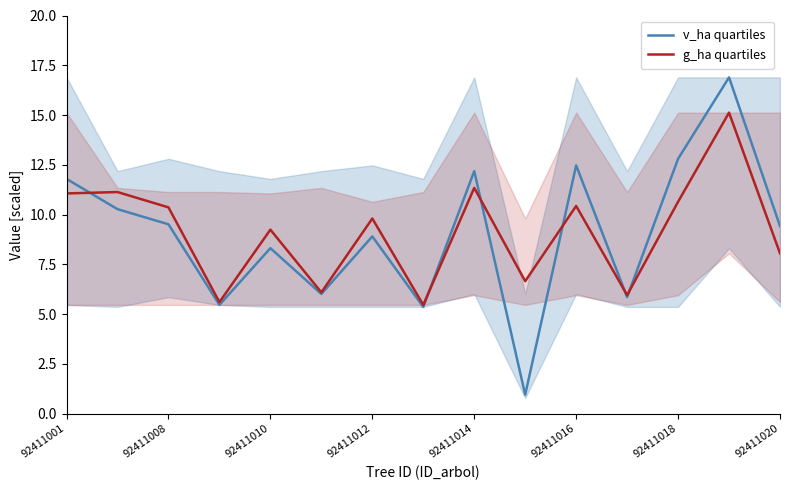

The value of v_ha quartiles at 92411008 is 16.9. True or false?

False